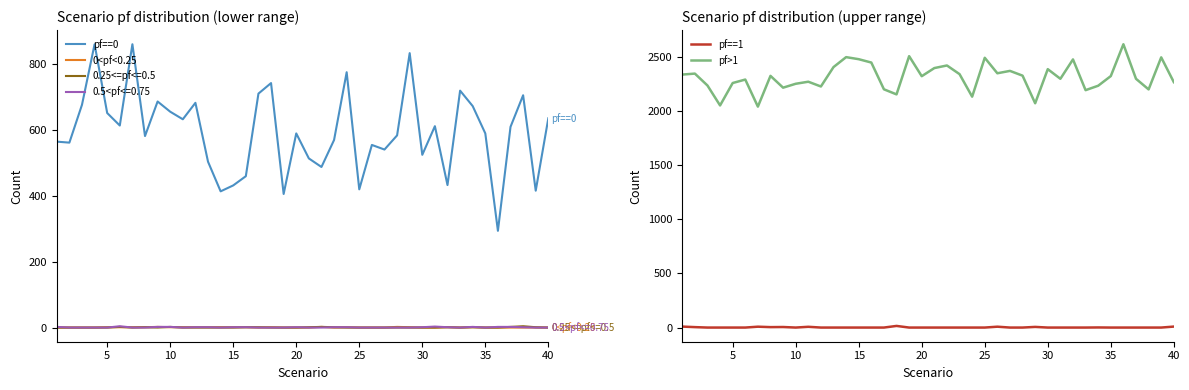

Is it true that 0.5<pf<=0.75 equals 0 at 35?

True